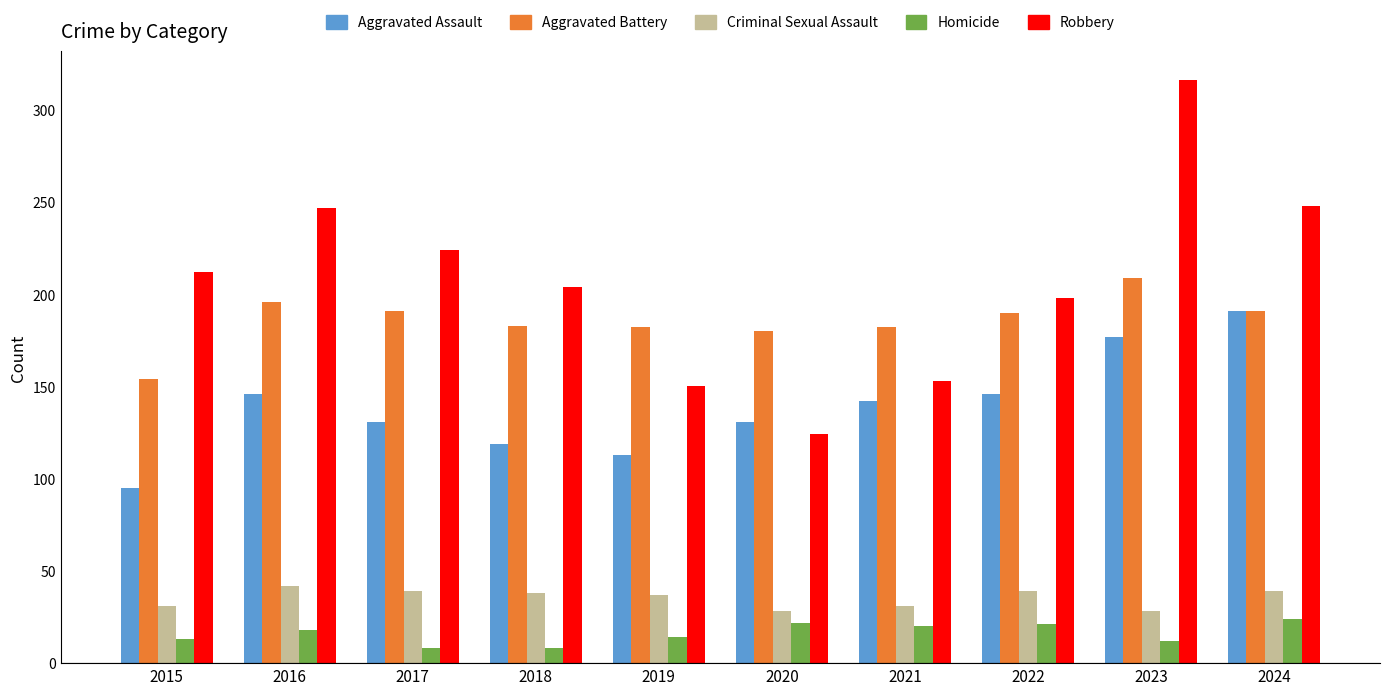

Count the number of categories in the chart.

10